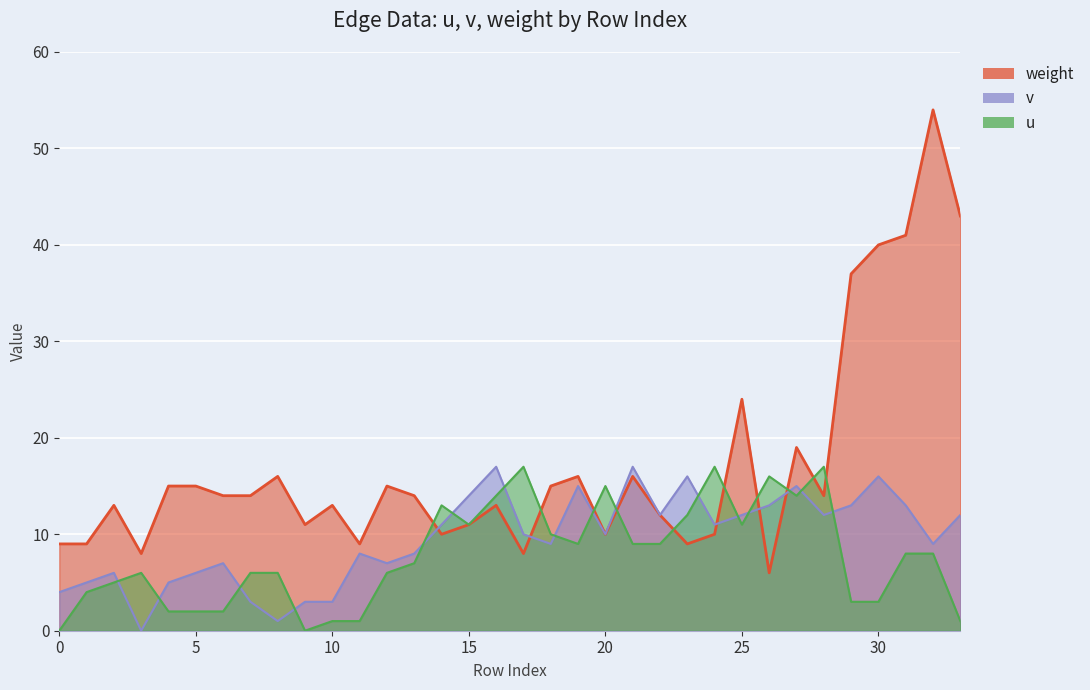

How many intersections are there between weight and u?

10